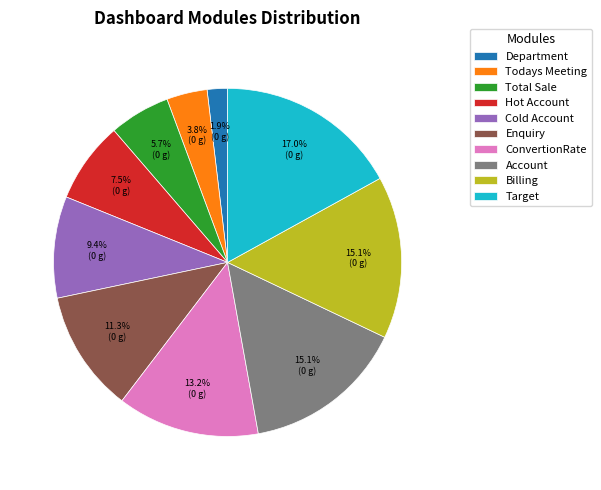

What is the largest slice in the pie chart?

Target